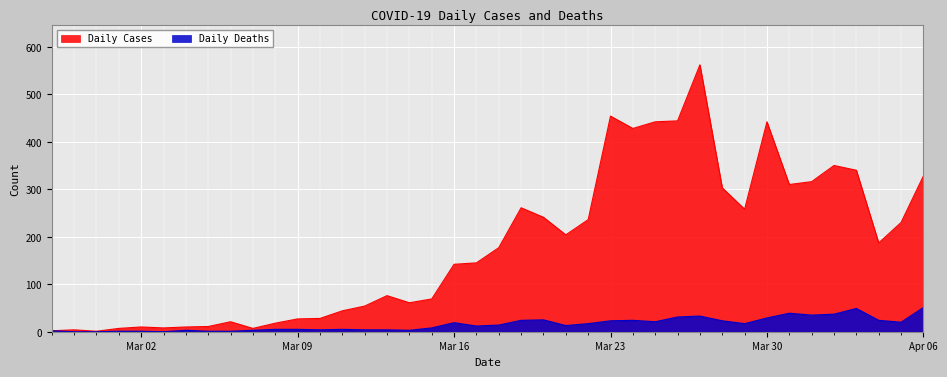

The value of Daily Cases at 2020-03-22 is 236. True or false?

True